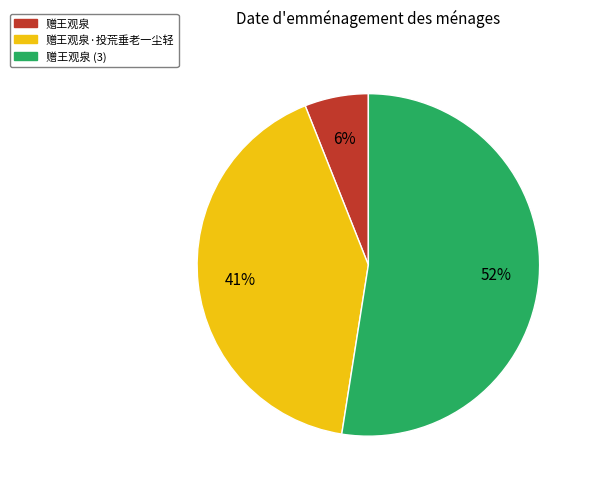

How many slices are in this pie chart?

3